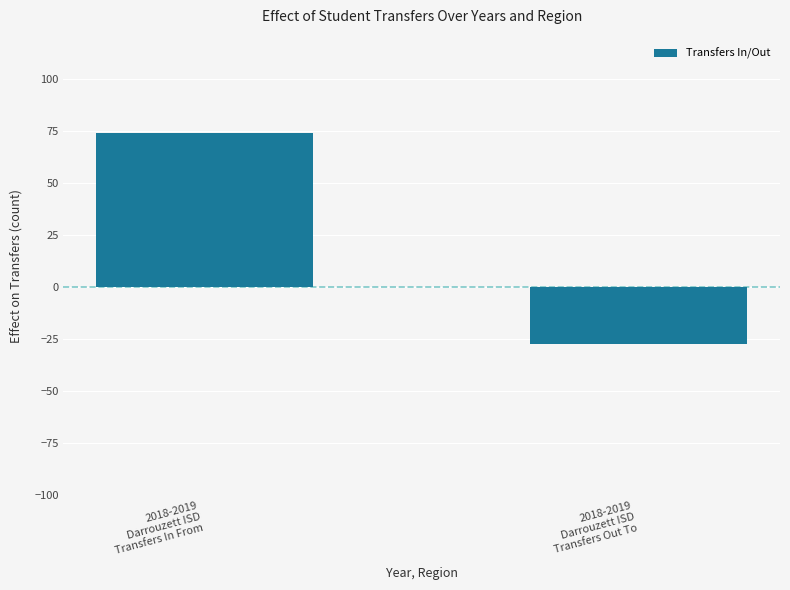

Reading left to right, transcribe all the data shown in this chart.

74	-27